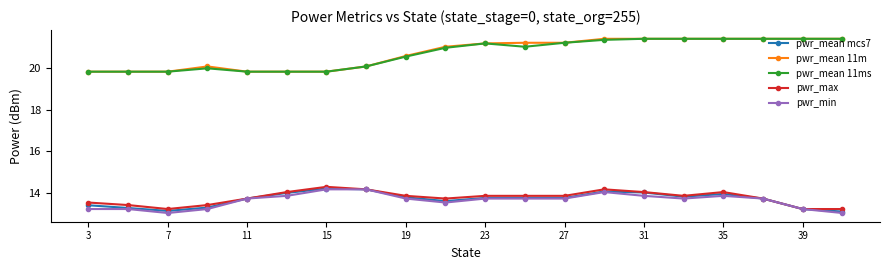

How many pwr_mean 11m values are between 19 and 21?

10